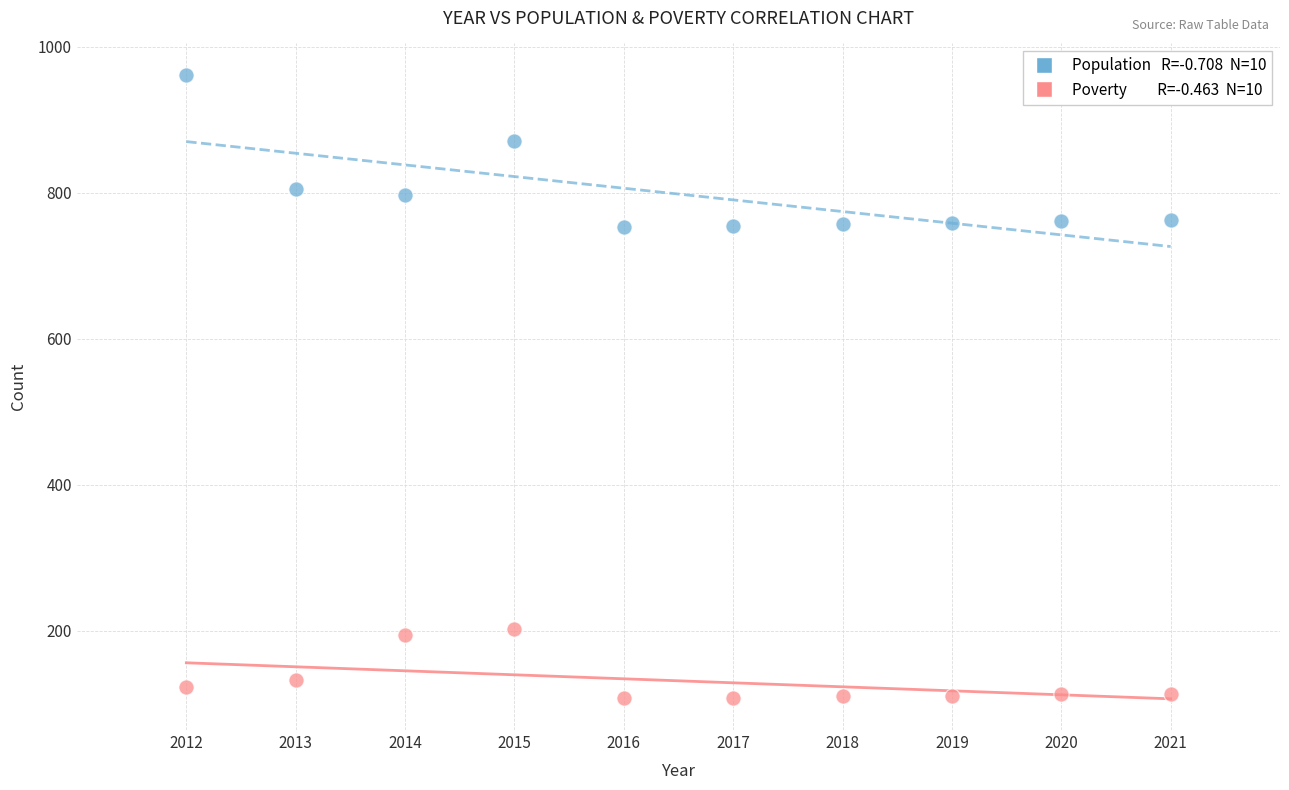

Across all data points, what is the range of Y values (max minus min)?

854